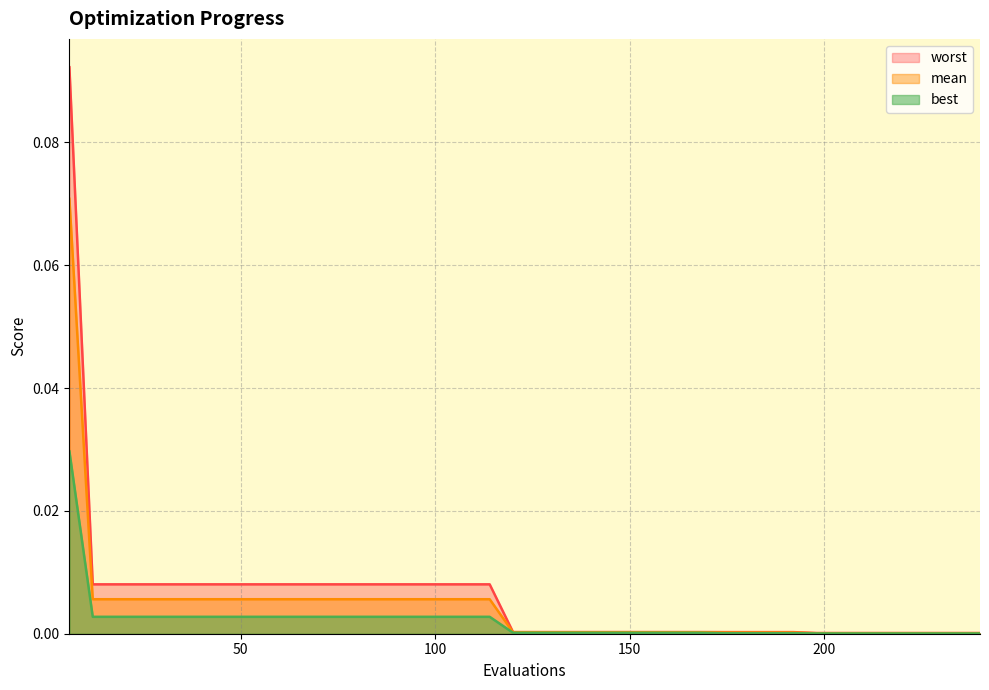

True or false: worst and mean intersect in this chart.

False